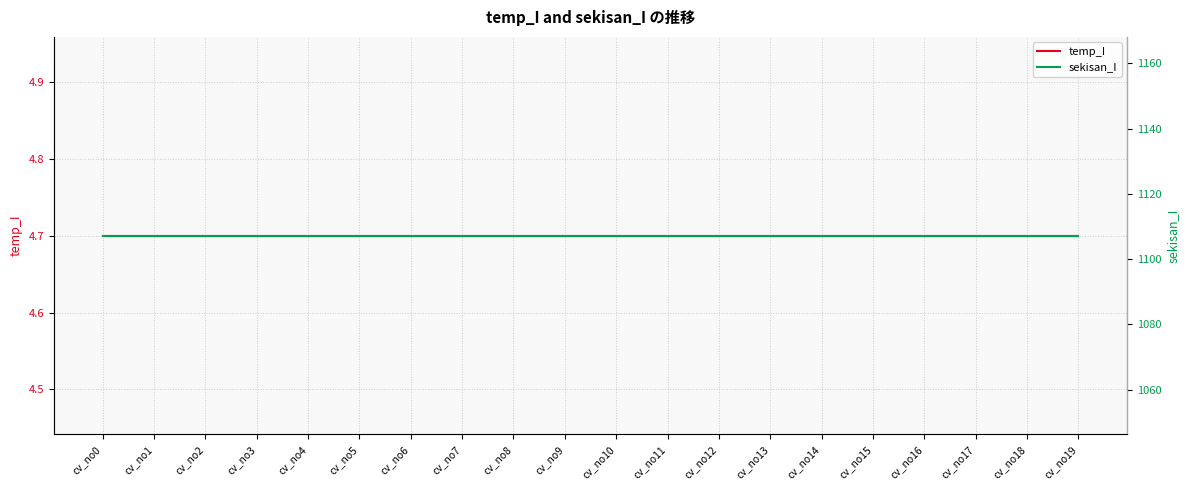

At which category does the chart reach its peak across all series?

cv_no0